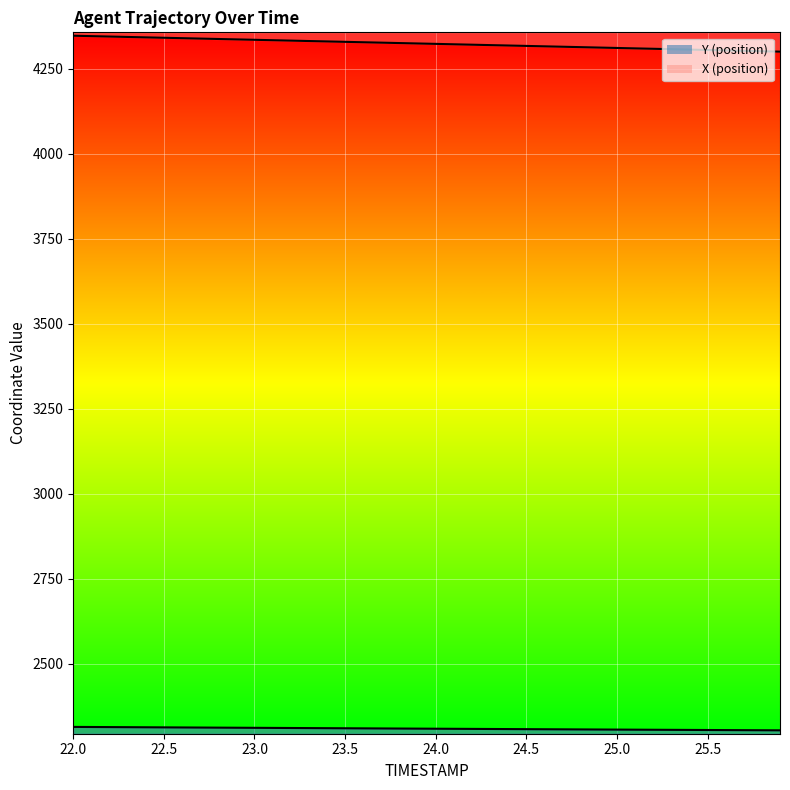

What is the sum of the Y values at 23.9 and 24.9?

4614.7